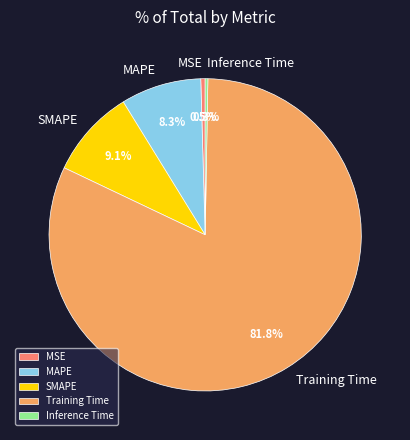

Between MSE and MAPE, which is larger?

MAPE